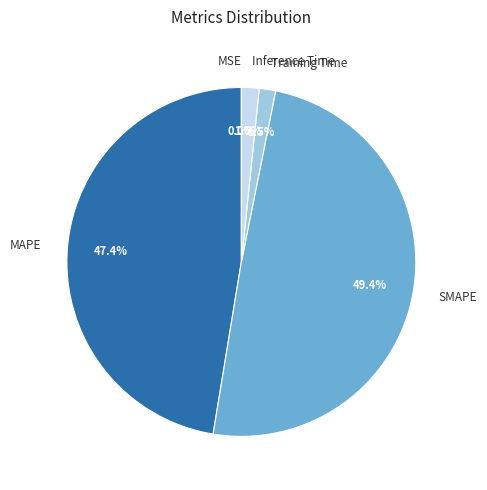

What is the largest slice in the pie chart?

SMAPE